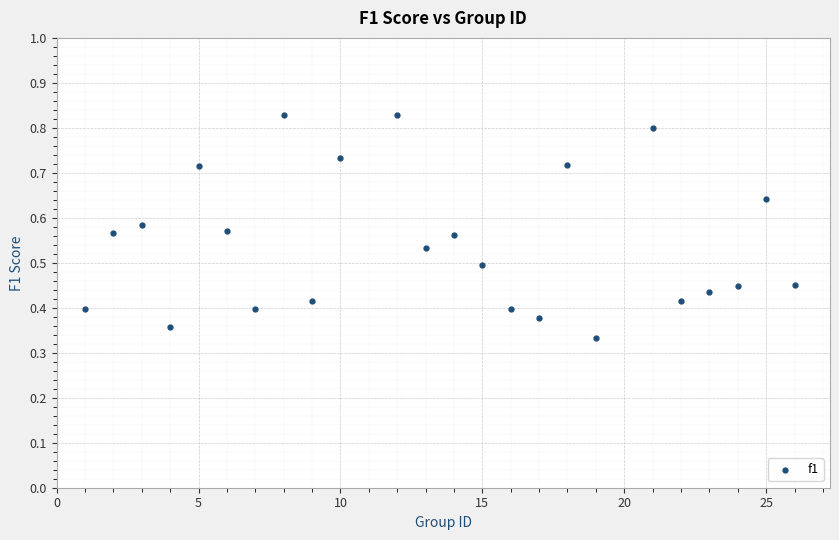

What is the range of X values (max minus min)?

25.0